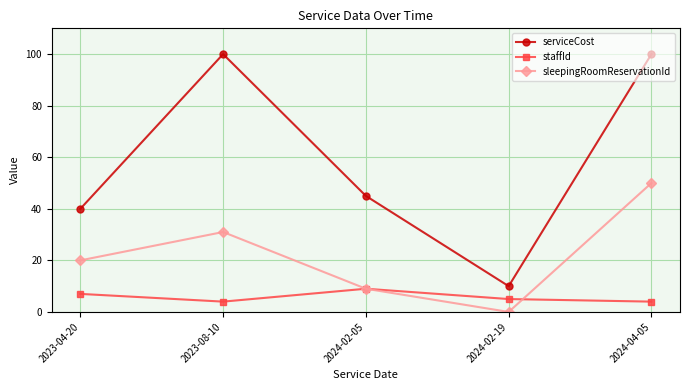

What is the label of the 1st point from the right?

2024-04-05